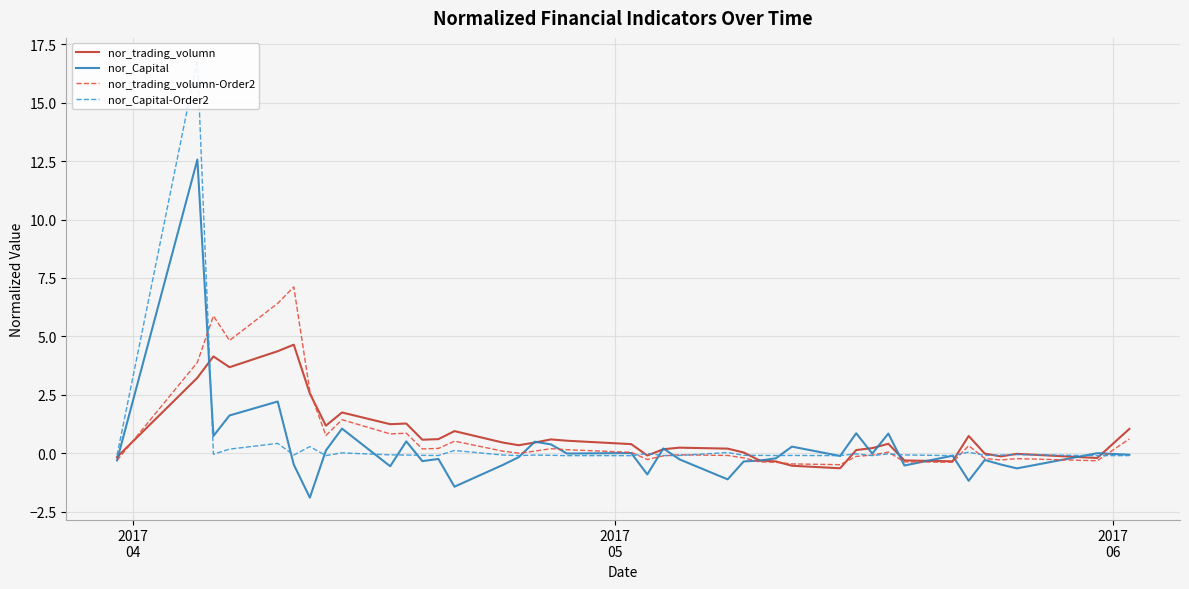

Which series has the largest range (max minus min)?

nor_Capital-Order2